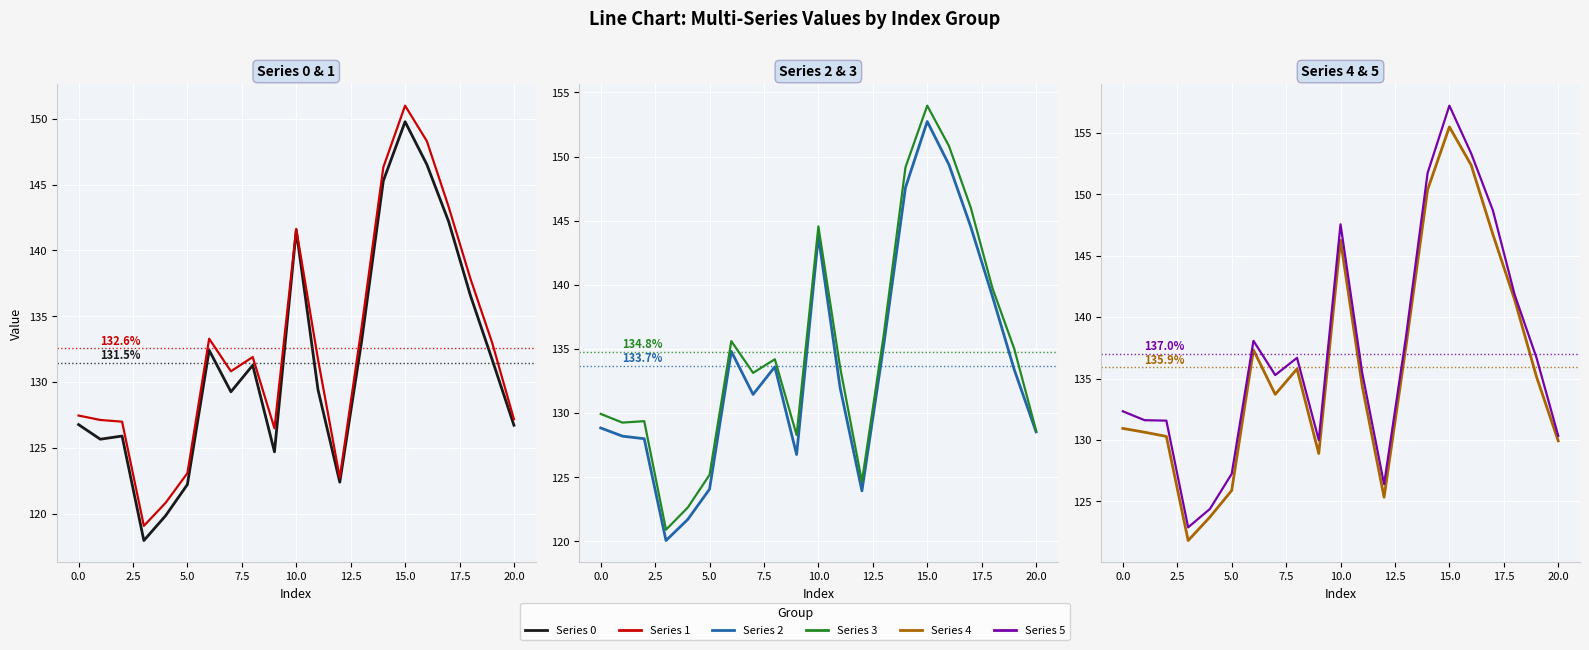

The value of Series 4 at 19 is 135.2. True or false?

True